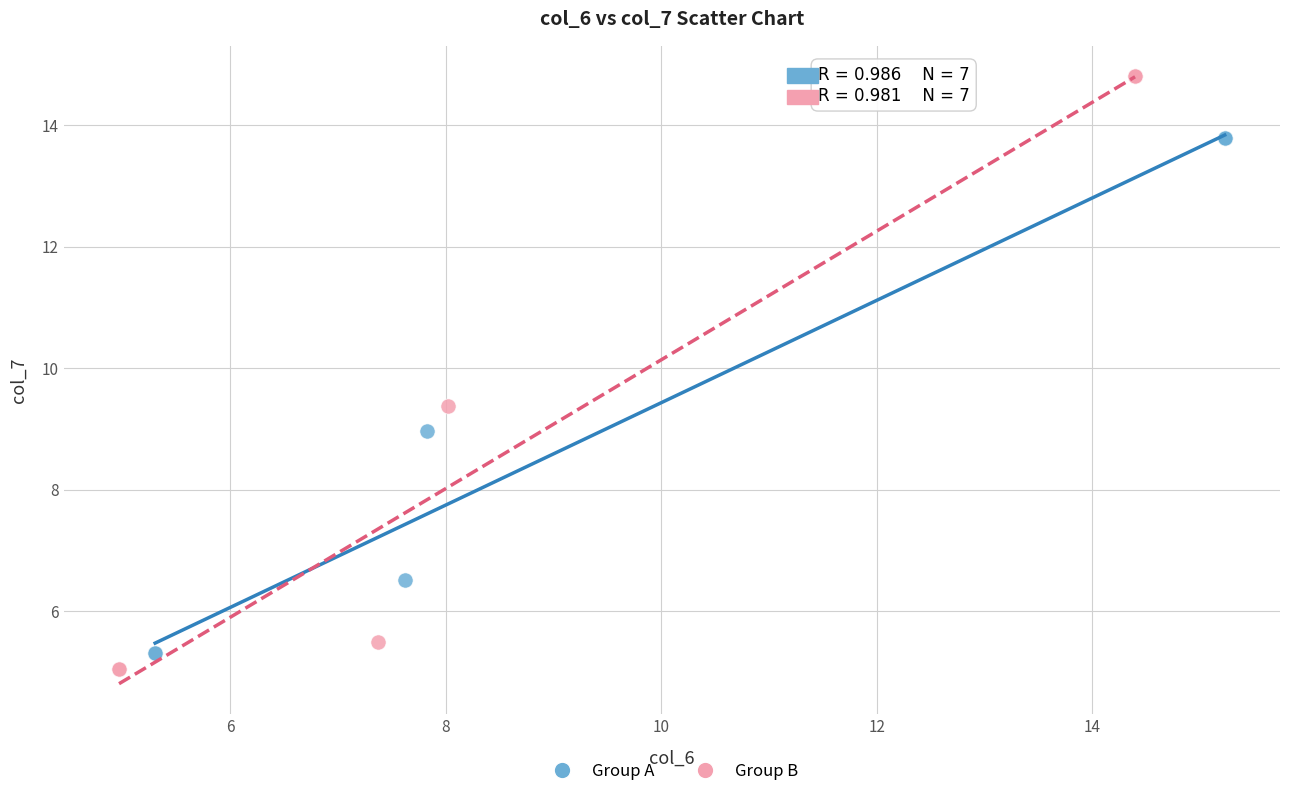

What are all the series names shown in the legend?

Group A, Group B